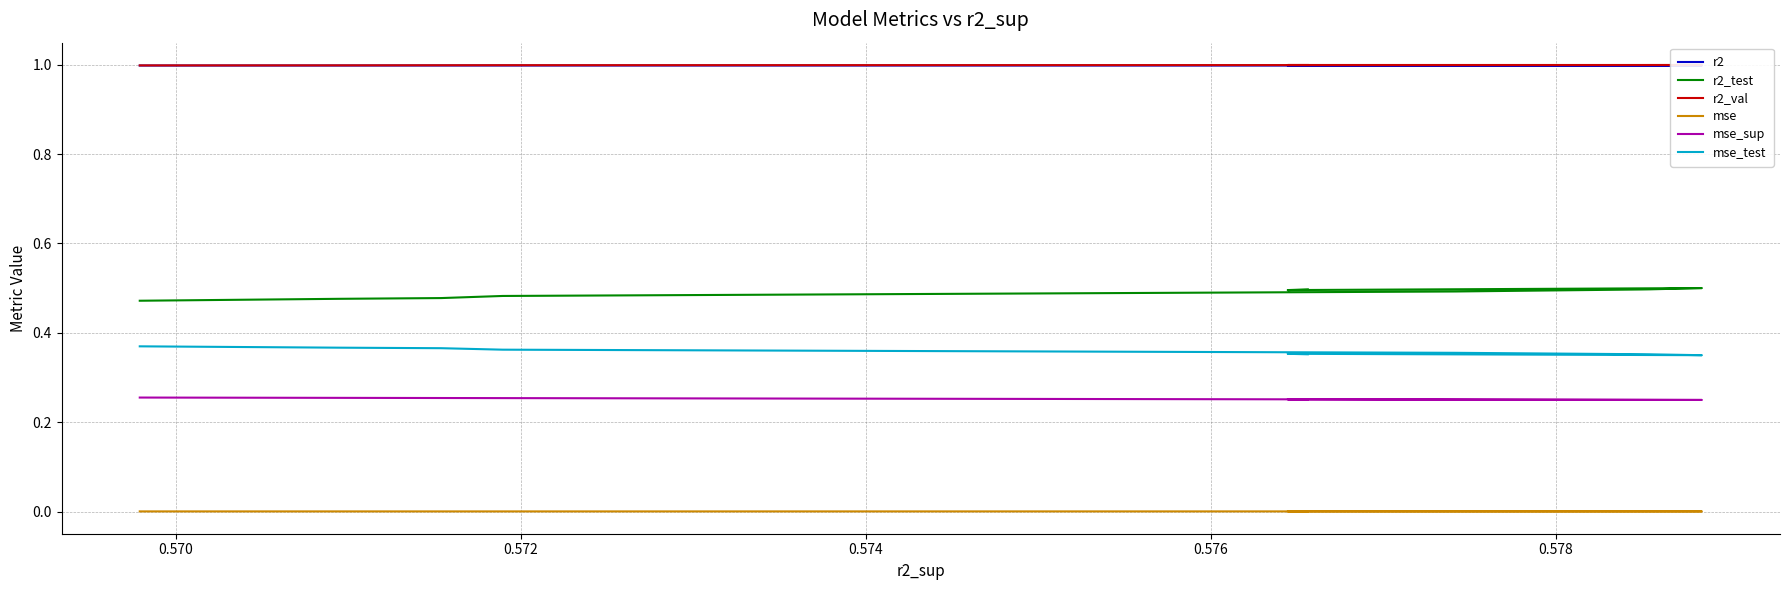

What is the sum of all r2_val values?

10.0